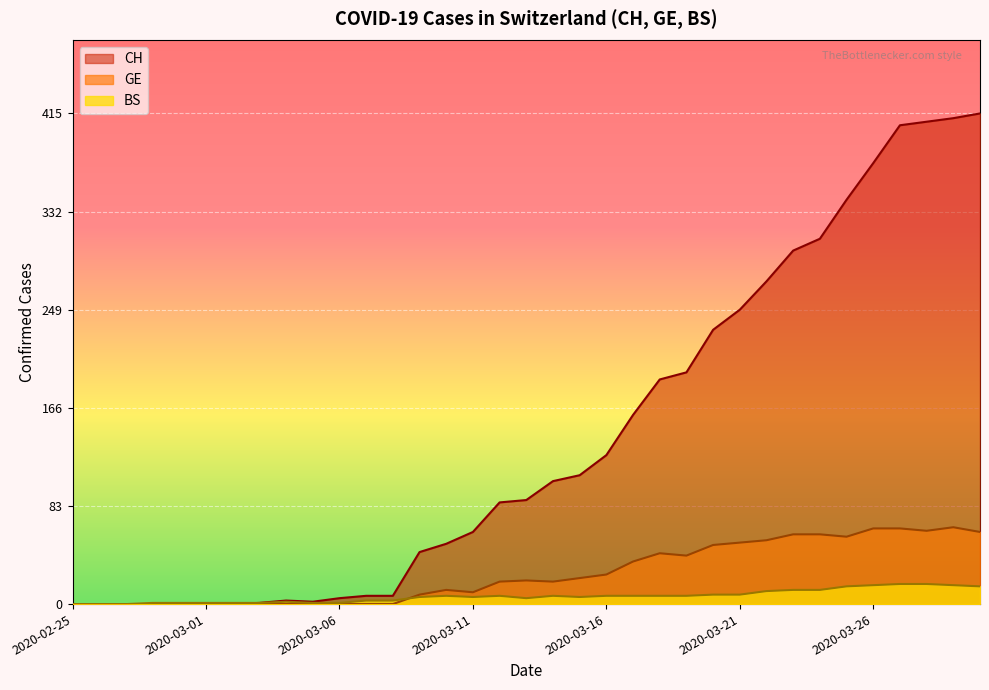

Where is CH nearest to the value 207?

2020-03-19